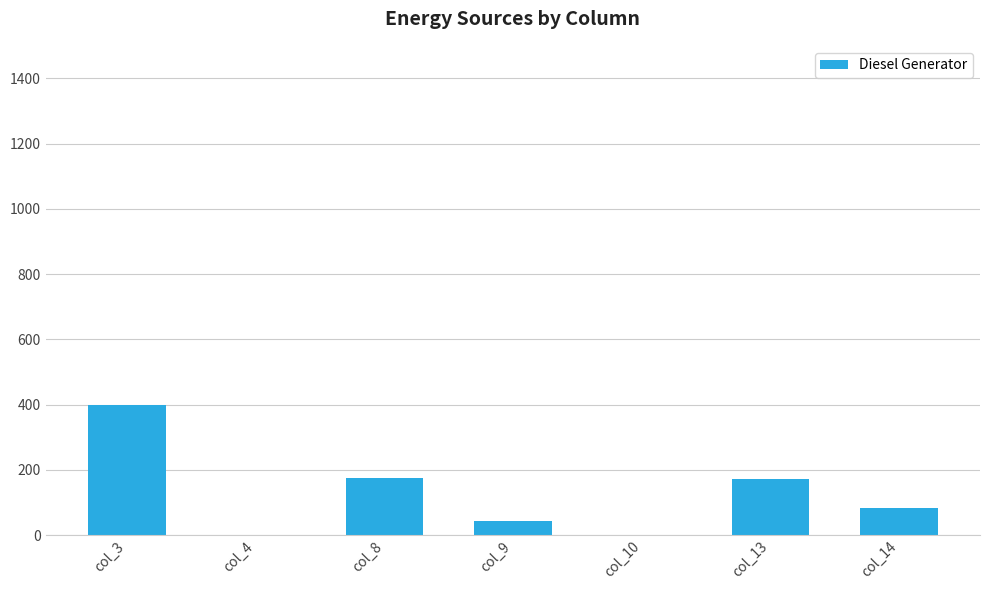

What is the change in value from col_3 to col_10?

-400